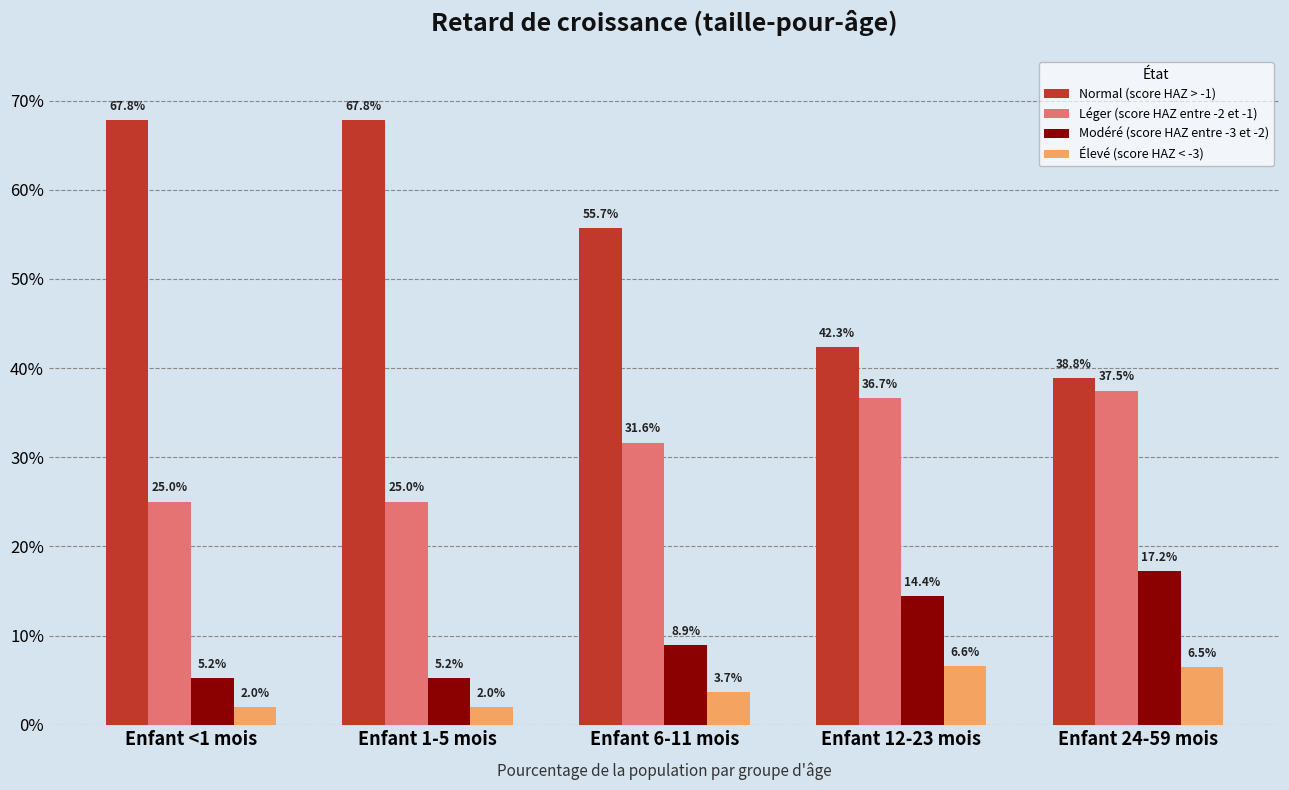

What are all the series names shown in the legend?

Normal (score HAZ > -1), Léger (score HAZ entre -2 et -1), Modéré (score HAZ entre -3 et -2), Élevé (score HAZ < -3)